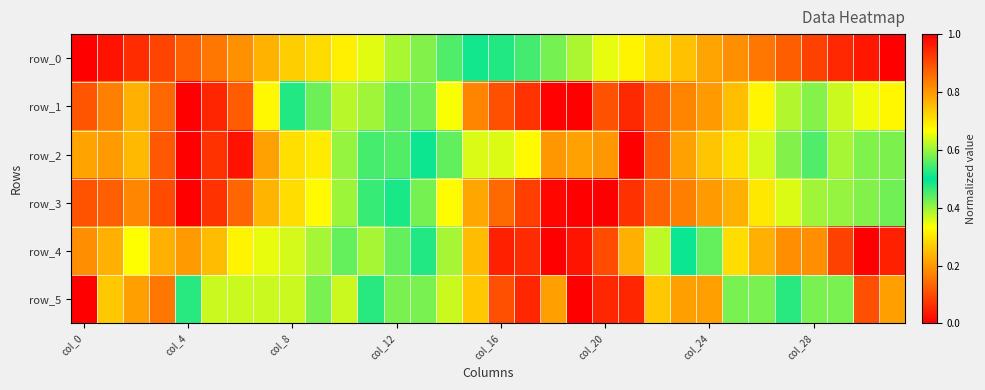

Reading right to left, extract all data points from this chart.

row_0: 1.0	1.0	0.9	0.9	0.9	0.8	0.8	0.8	0.7	0.7	0.7	0.7	0.6	0.6	0.5	0.5	0.5	0.4	0.4	0.4	0.4	0.3	0.3	0.3	0.2	0.2	0.2	0.1	0.1	0.1	0.0	0.0
row_1: 0.3	0.3	0.4	0.4	0.4	0.3	0.3	0.2	0.2	0.1	0.1	0.1	0.0	0.0	0.1	0.1	0.2	0.3	0.4	0.4	0.4	0.4	0.4	0.5	0.7	0.9	0.9	1.0	0.9	0.8	0.8	0.9
row_2: 0.4	0.4	0.4	0.4	0.4	0.4	0.3	0.3	0.2	0.1	0.0	0.2	0.2	0.2	0.3	0.4	0.4	0.4	0.5	0.6	0.5	0.6	0.7	0.7	0.8	1.0	0.9	1.0	0.9	0.8	0.8	0.8
row_3: 0.6	0.6	0.6	0.6	0.6	0.7	0.8	0.8	0.8	0.9	0.9	1.0	1.0	1.0	0.9	0.9	0.8	0.7	0.6	0.5	0.5	0.4	0.3	0.3	0.2	0.1	0.1	0.0	0.1	0.2	0.1	0.1
row_4: 1.0	1.0	0.9	0.8	0.8	0.8	0.7	0.6	0.5	0.4	0.2	0.1	0.0	0.0	0.1	0.0	0.2	0.4	0.5	0.6	0.6	0.6	0.6	0.6	0.7	0.7	0.8	0.8	0.8	0.7	0.8	0.8
row_5: 0.8	0.9	0.4	0.4	0.5	0.4	0.4	0.2	0.2	0.3	0.1	0.1	0.0	0.2	0.1	0.1	0.3	0.6	0.6	0.6	0.5	0.6	0.6	0.6	0.6	0.6	0.6	0.5	0.8	0.8	0.7	1.0